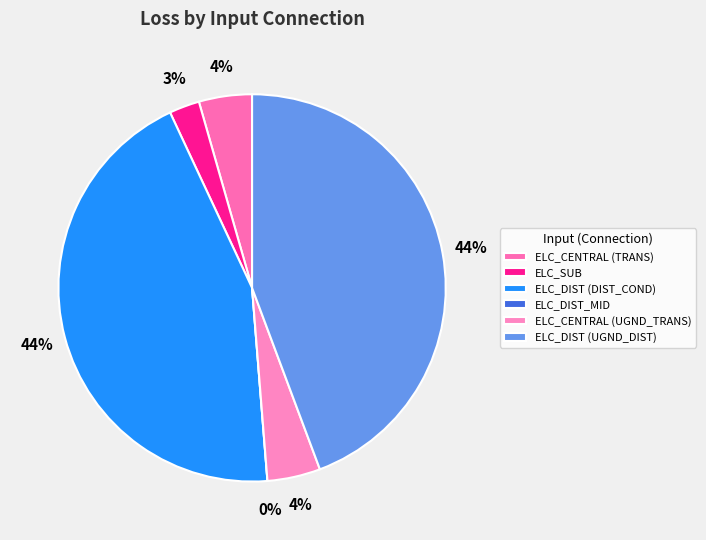

To the nearest percent, what portion does ELC_SUB represent?

3%